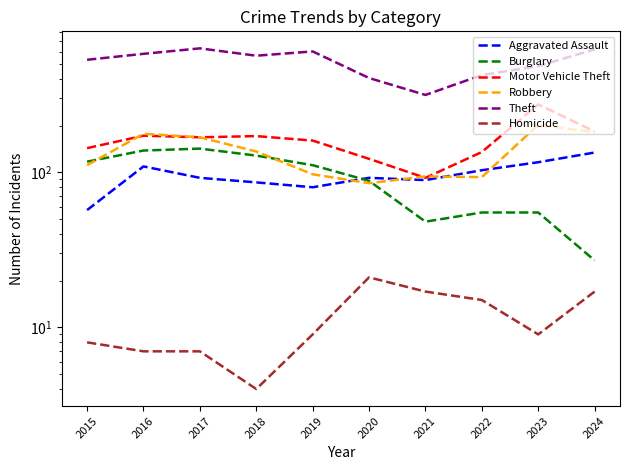

How many interior local peaks does the Motor Vehicle Theft series have?

3